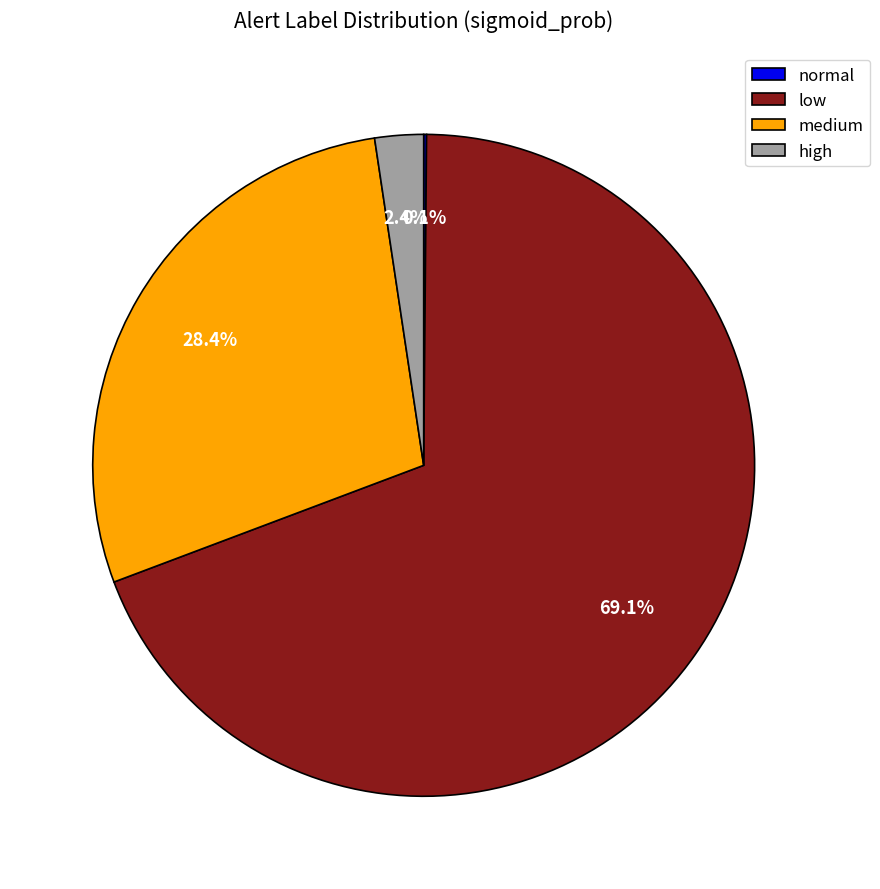

Combined, do high and low account for over 50%?

Yes